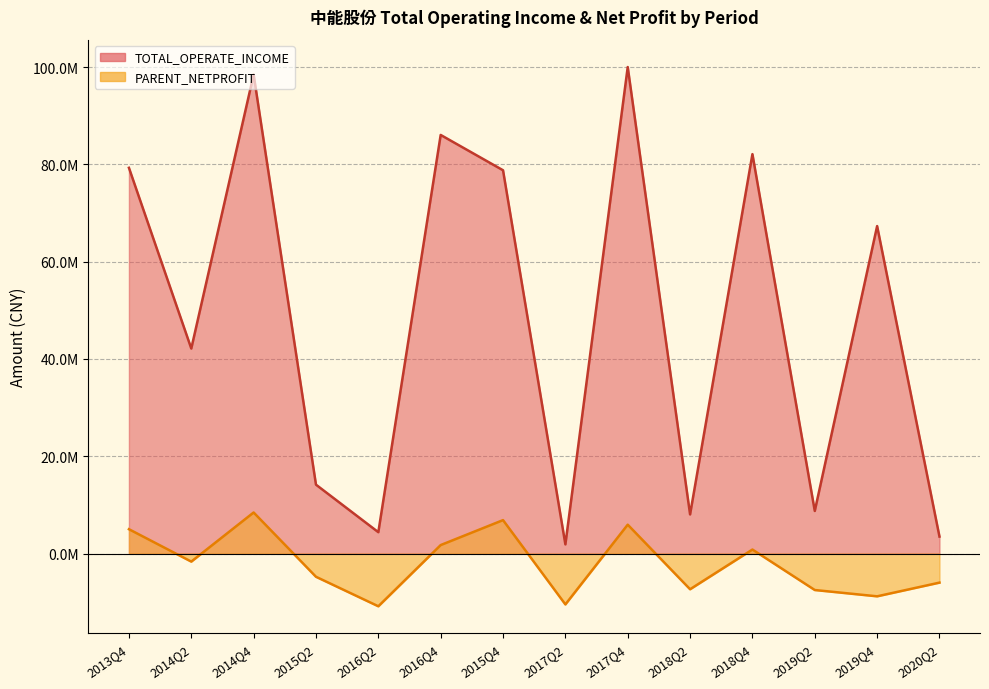

Which series changed the most between 2016Q4 and 2014Q2?

TOTAL_OPERATE_INCOME